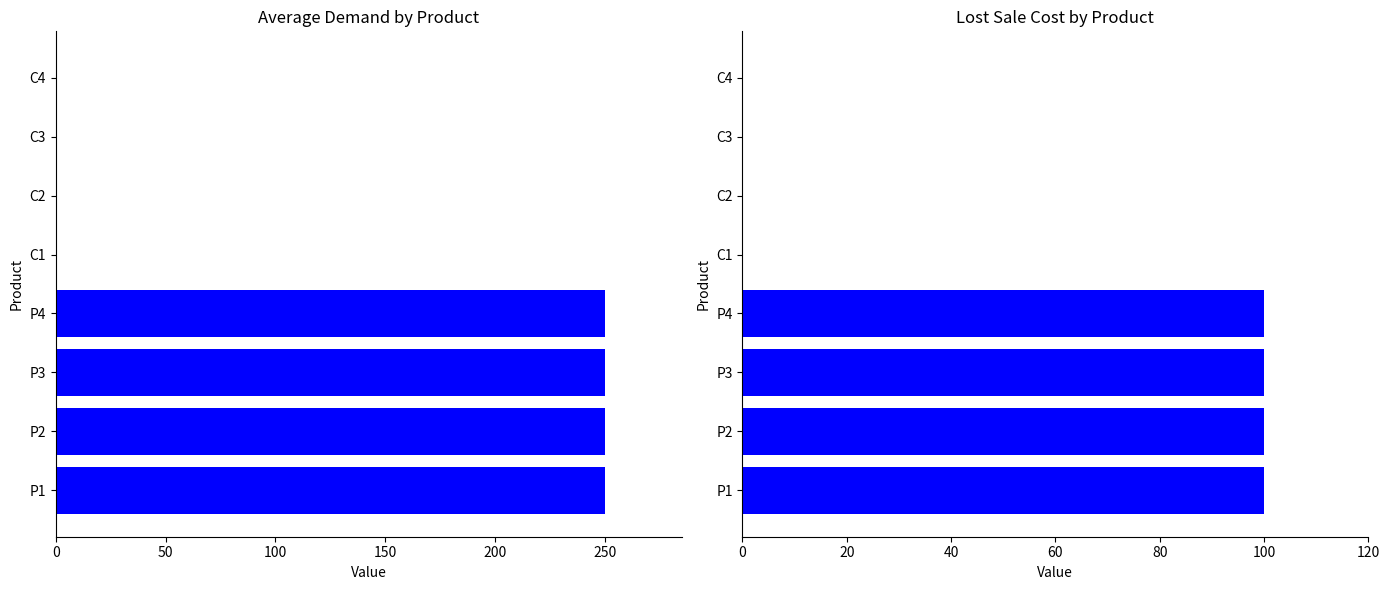

Which series has the largest range (max minus min)?

AverageDemand